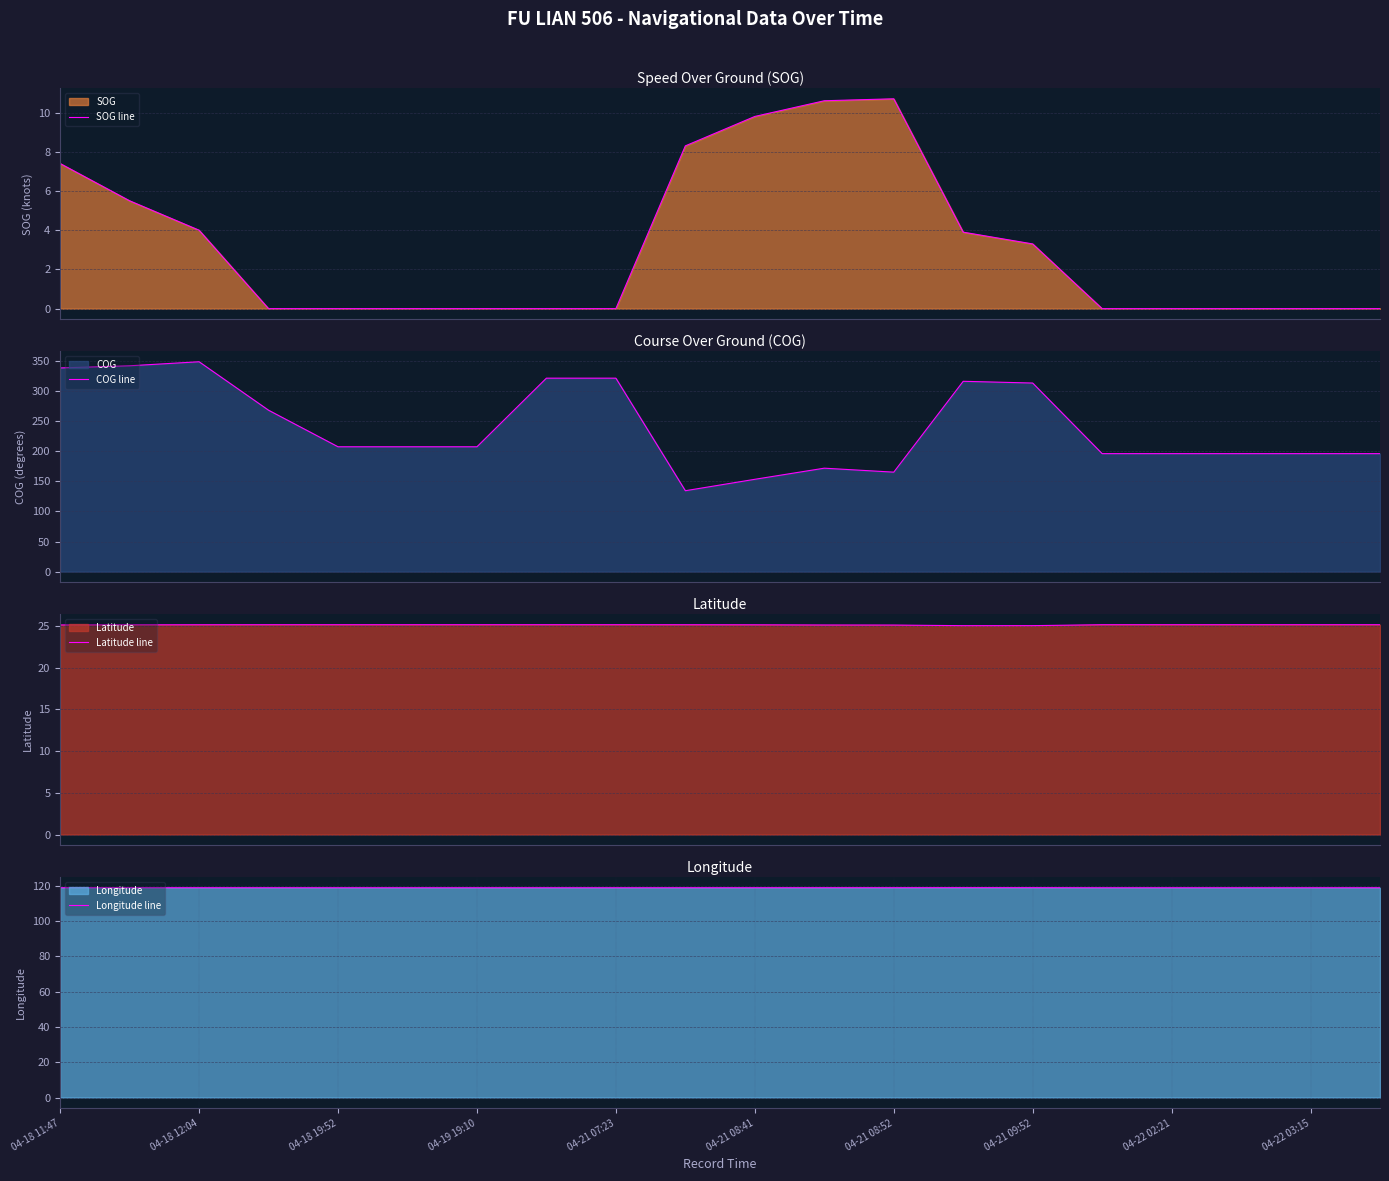

Is it true that Longitude line equals 164.1 at 04-21 08:52?

False